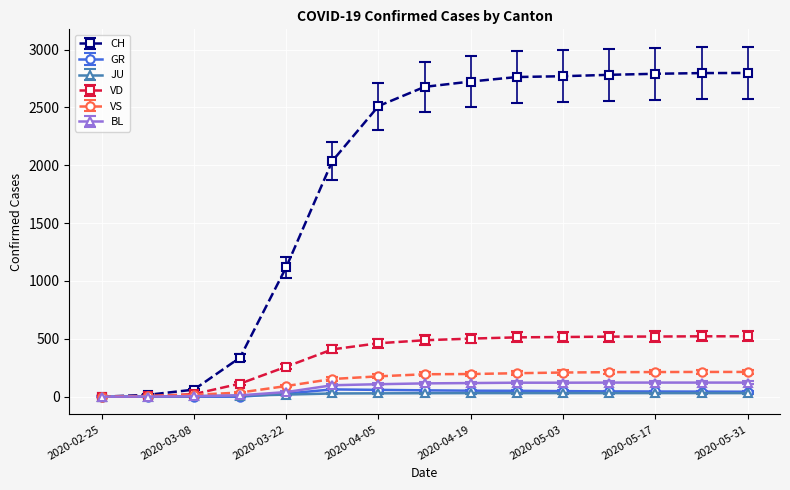

What is the greatest value displayed?

2798